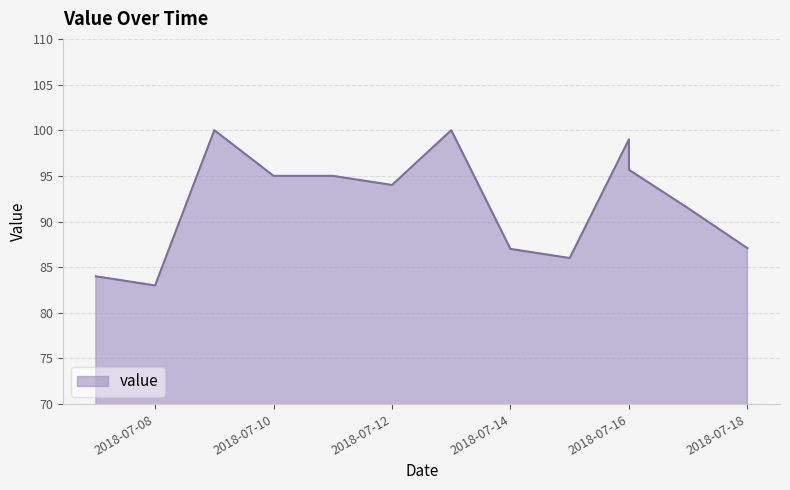

Reading right to left, list all the values displayed in this chart.

87.1	91.5	95.7	99.0	86.0	87.0	100.0	94.0	95.0	95.0	100.0	83.0	84.0